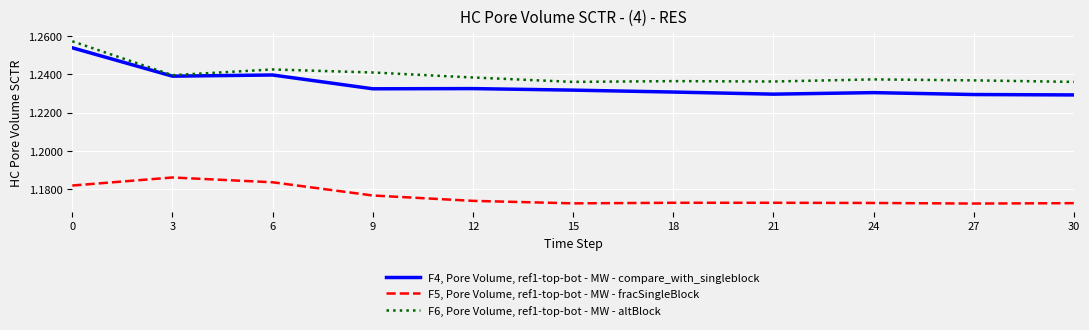

Rank the series at 9 from lowest to highest value.

F5, Pore Volume, ref1-top-bot - MW - fracSingleBlock, F4, Pore Volume, ref1-top-bot - MW - compare_with_singleblock, F6, Pore Volume, ref1-top-bot - MW - altBlock